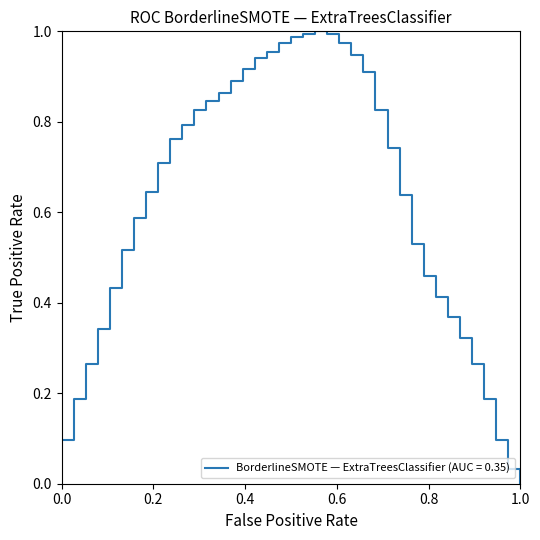

Does the chart display data point markers on the line(s)?

No